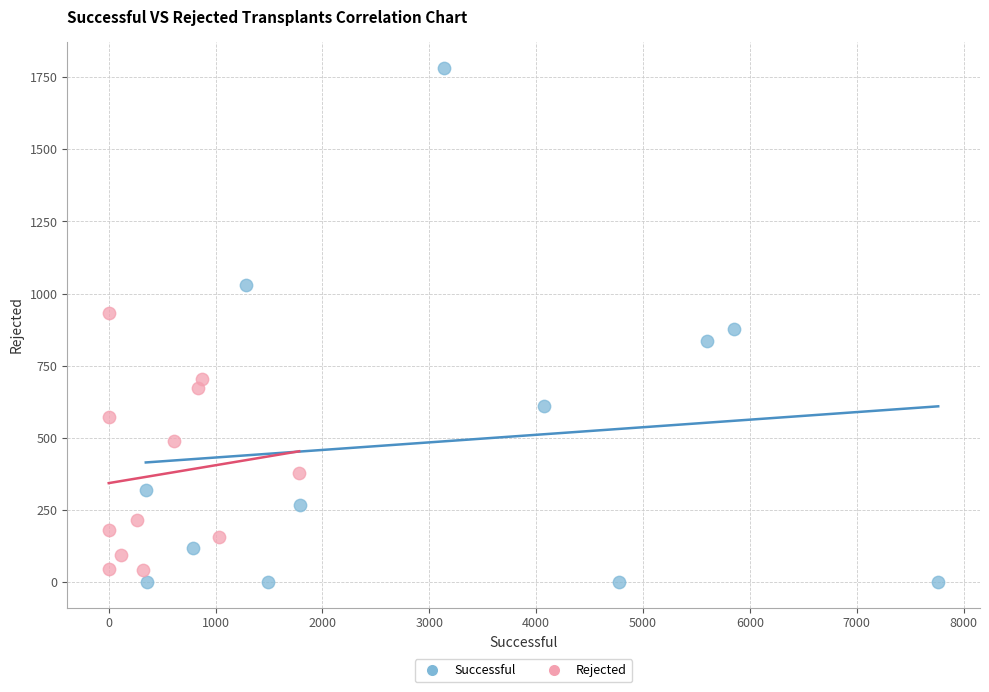

Which series contains the highest Y value?

Successful